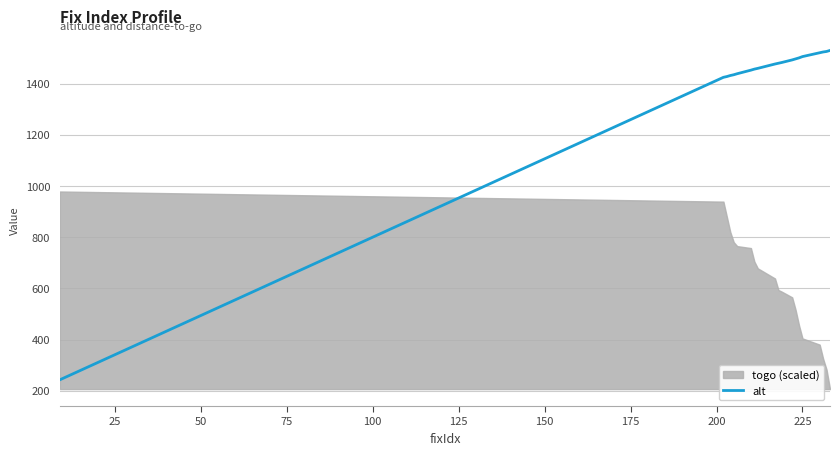

What is the minimum value for alt?

243